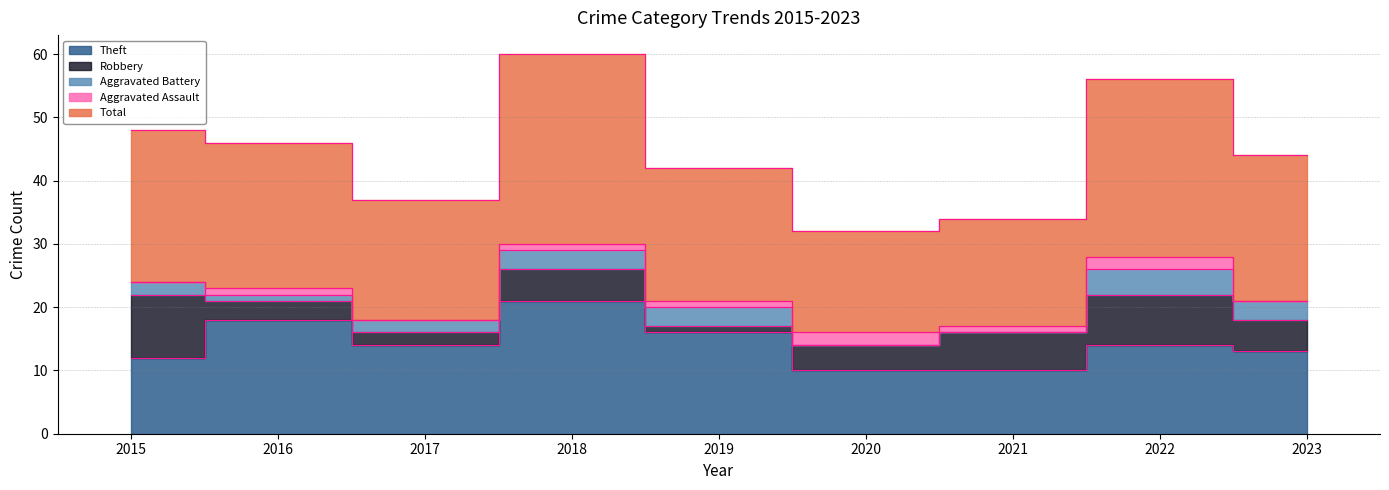

Rank the categories by Robbery value from highest to lowest.

2015, 2022, 2021, 2018, 2023, 2020, 2016, 2017, 2019